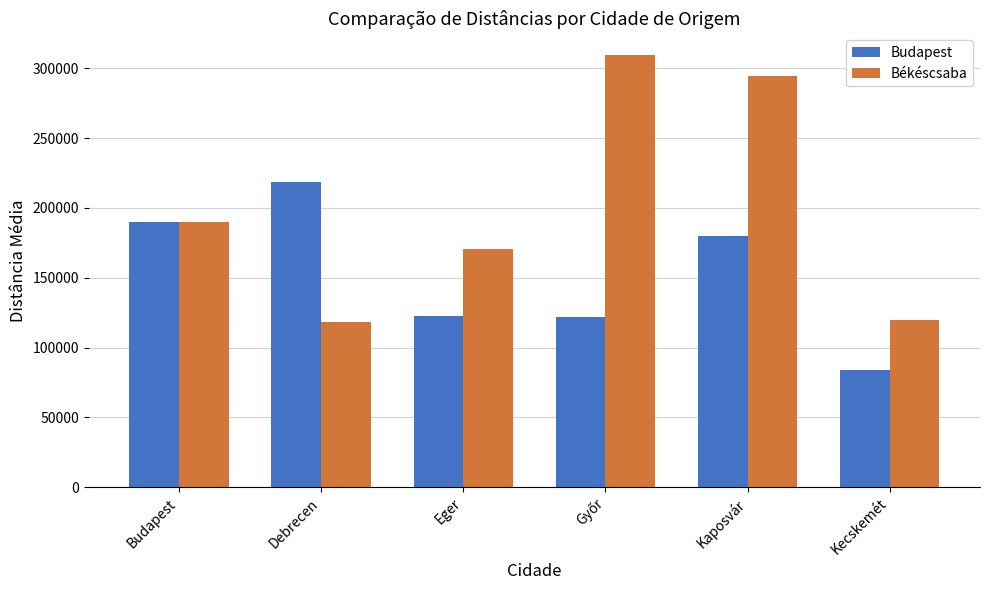

Rank the series by their maximum value, from highest to lowest.

Békéscsaba, Budapest